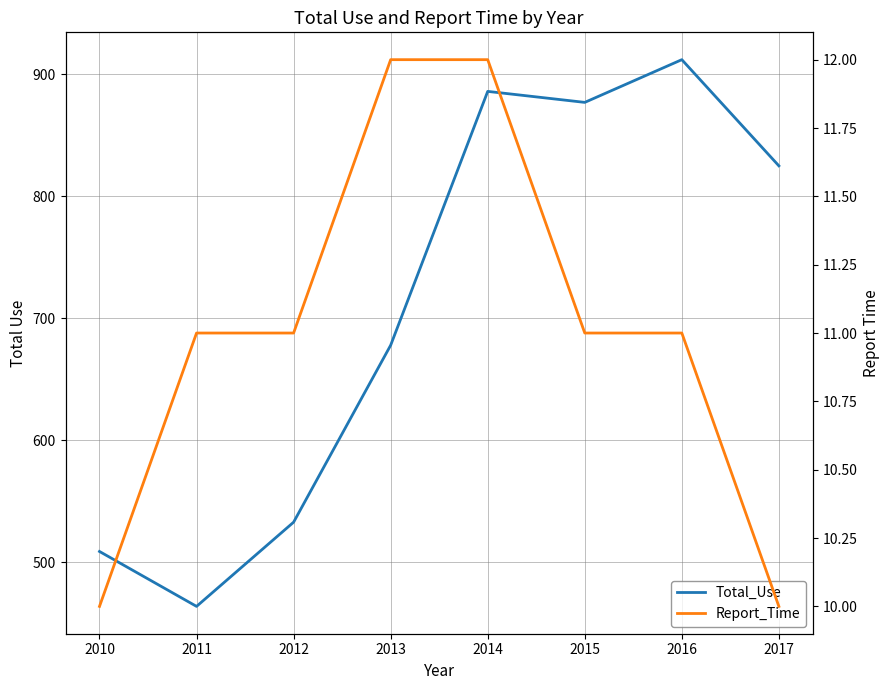

At 2013, list the series in order from smallest to largest.

Report_Time, Total_Use